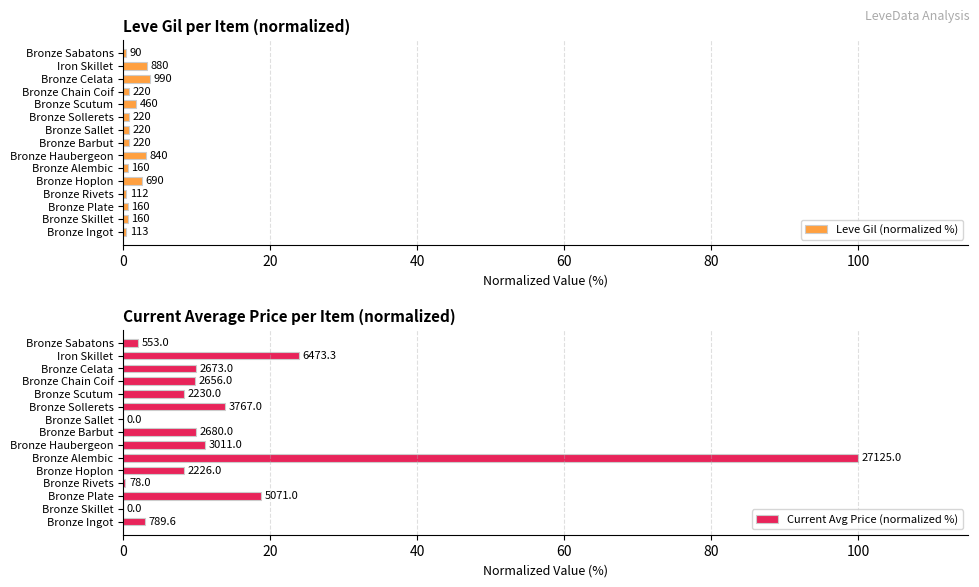

Which series has the widest spread of values?

Current Avg Price (normalized %)